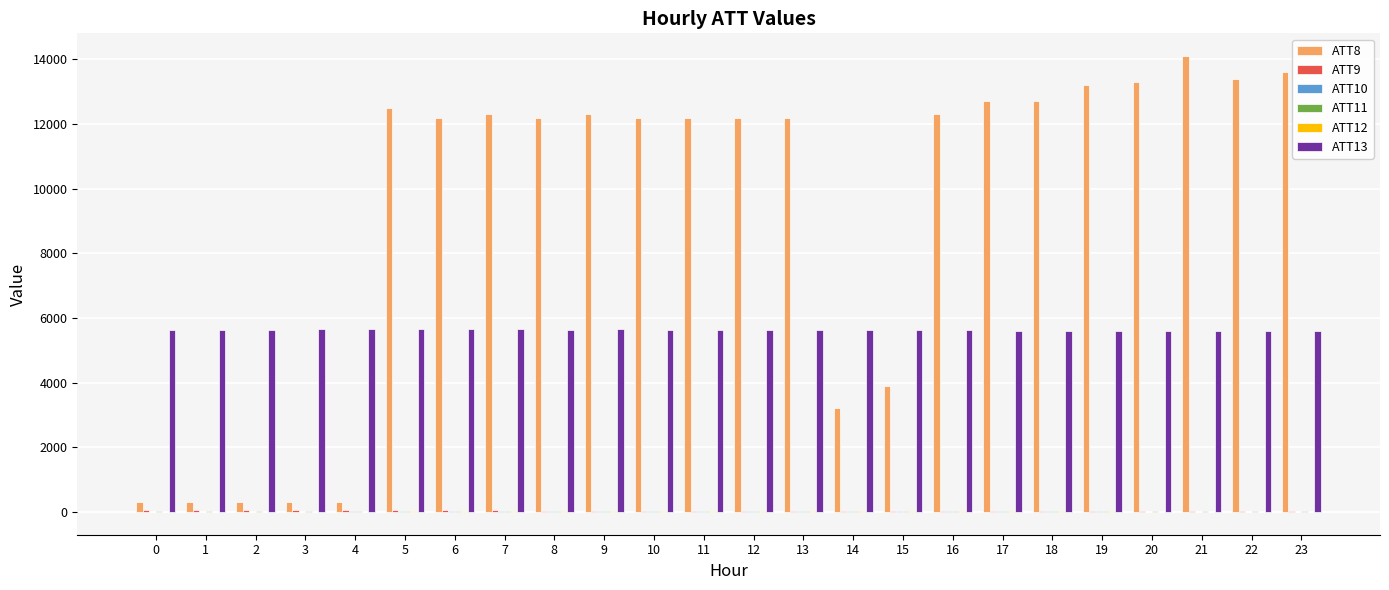

How many categories are shown in the chart?

24